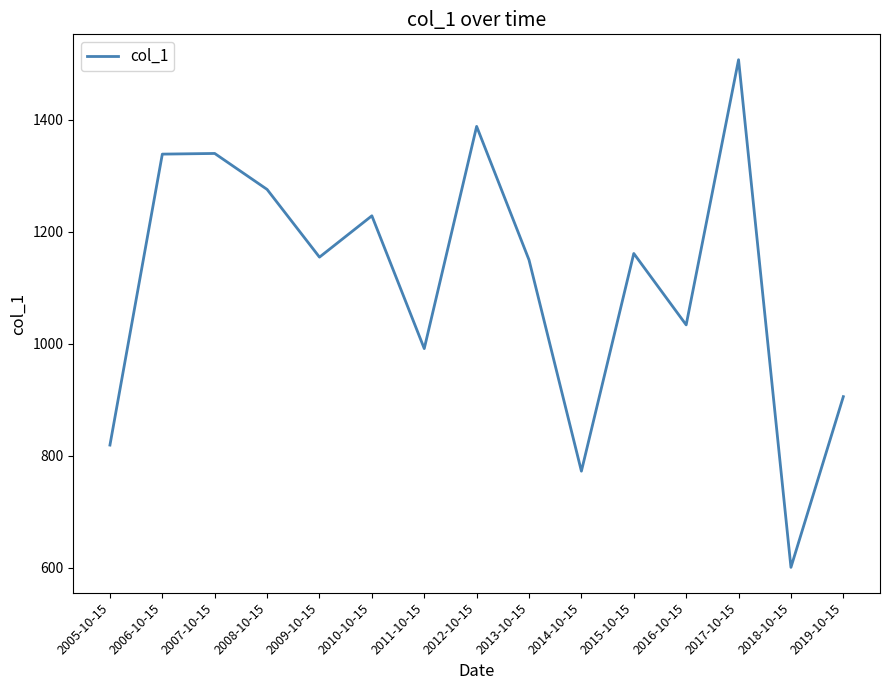

What is the difference between the maximum and minimum values?

905.7